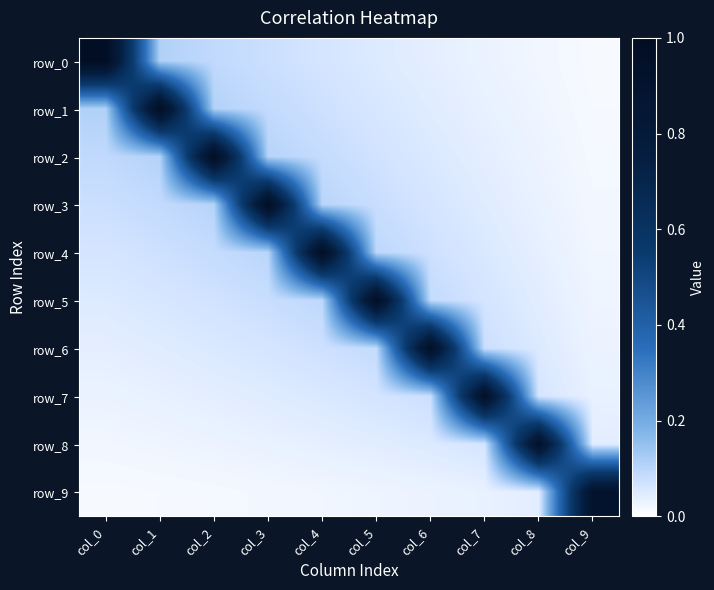

At how many categories does at least one series exceed 0?

10